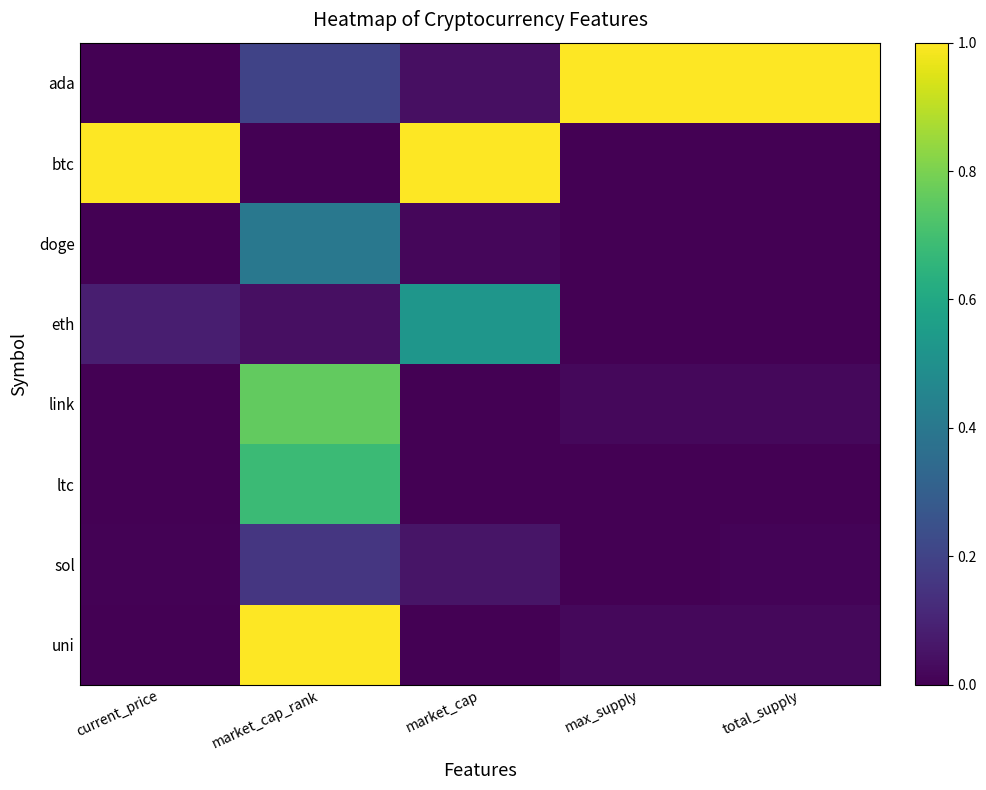

Reading left to right, what are all the values shown in this chart?

ada: current_price=0.0	market_cap_rank=0.2	market_cap=0.0	max_supply=1.0	total_supply=1.0
btc: current_price=1.0	market_cap_rank=0.0	market_cap=1.0	max_supply=0.0	total_supply=0.0
doge: current_price=0.0	market_cap_rank=0.4	market_cap=0.0	max_supply=0.0	total_supply=0.0
eth: current_price=0.1	market_cap_rank=0.0	market_cap=0.5	max_supply=0.0	total_supply=0.0
link: current_price=0.0	market_cap_rank=0.8	market_cap=0.0	max_supply=0.0	total_supply=0.0
ltc: current_price=0.0	market_cap_rank=0.7	market_cap=0.0	max_supply=0.0	total_supply=0.0
sol: current_price=0.0	market_cap_rank=0.2	market_cap=0.1	max_supply=0.0	total_supply=0.0
uni: current_price=0.0	market_cap_rank=1.0	market_cap=0.0	max_supply=0.0	total_supply=0.0